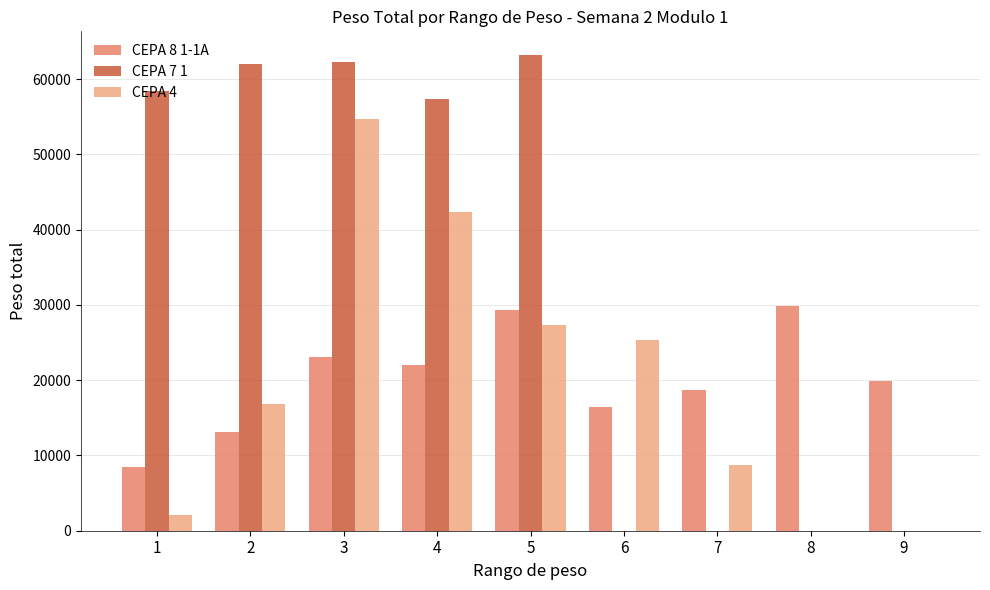

The value of CEPA 4 at 1 is 2040. True or false?

True